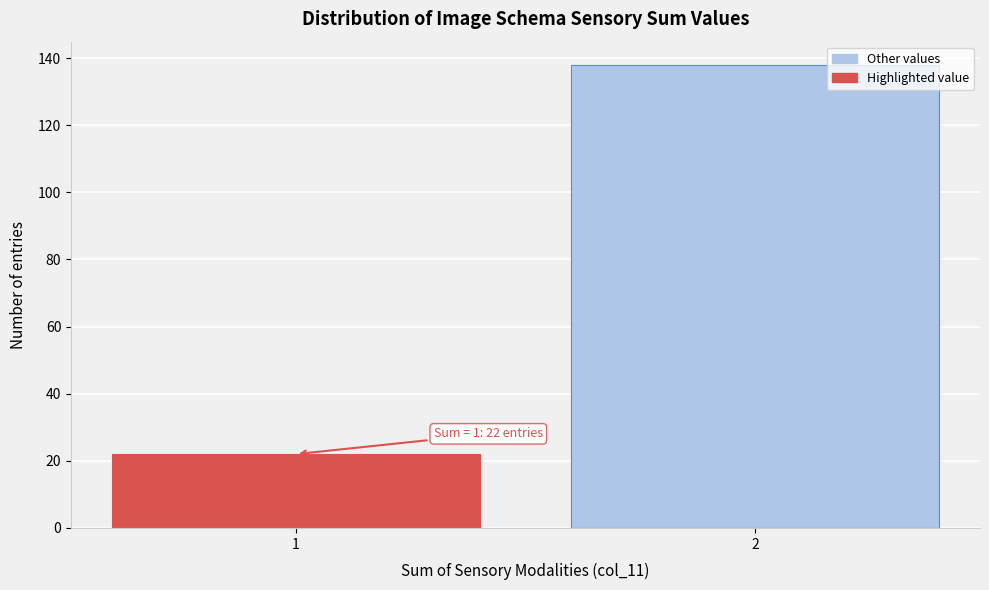

Reading left to right, transcribe all the data shown in this chart.

1=22	2=138